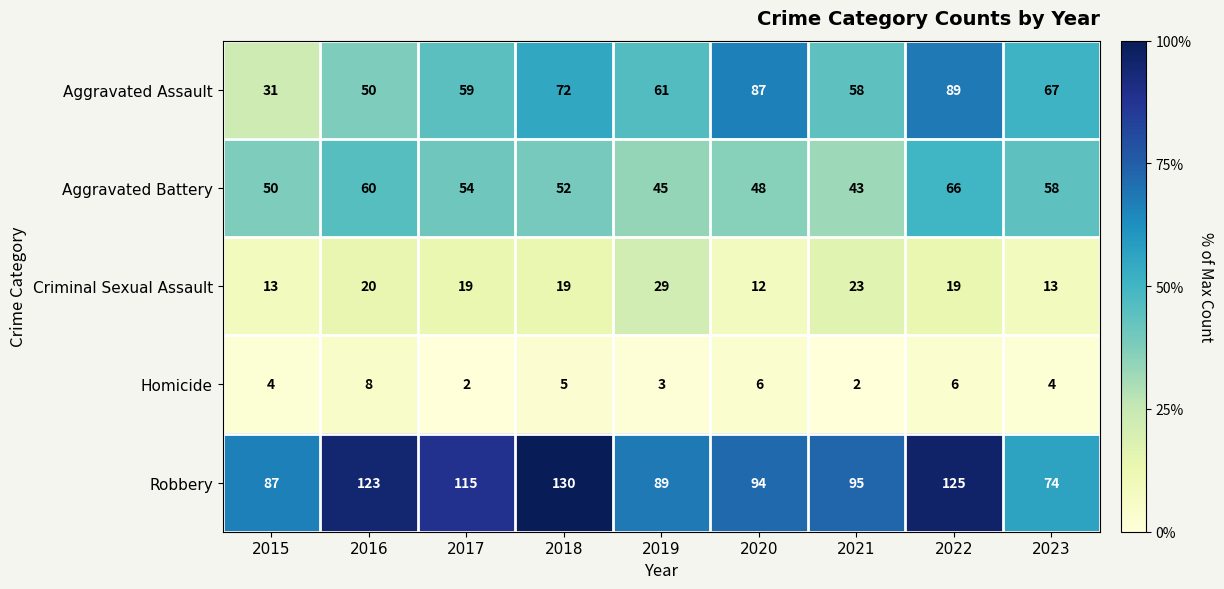

Which series has the widest spread of values?

Aggravated Assault